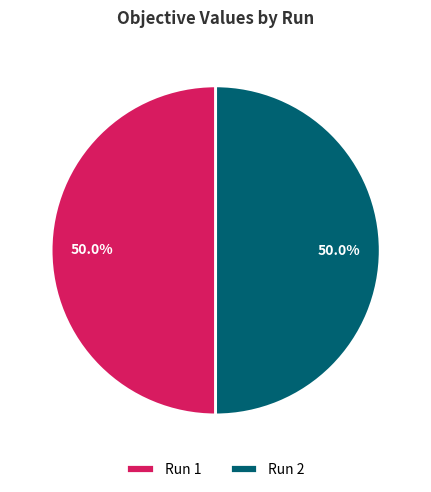

What is the total percentage of Run 1 and Run 2?

100.0%